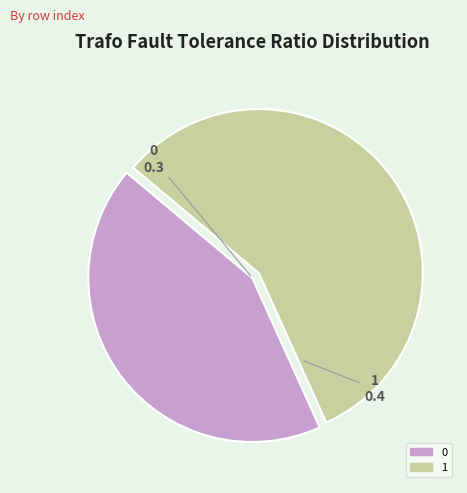

How many slices are in this pie chart?

2